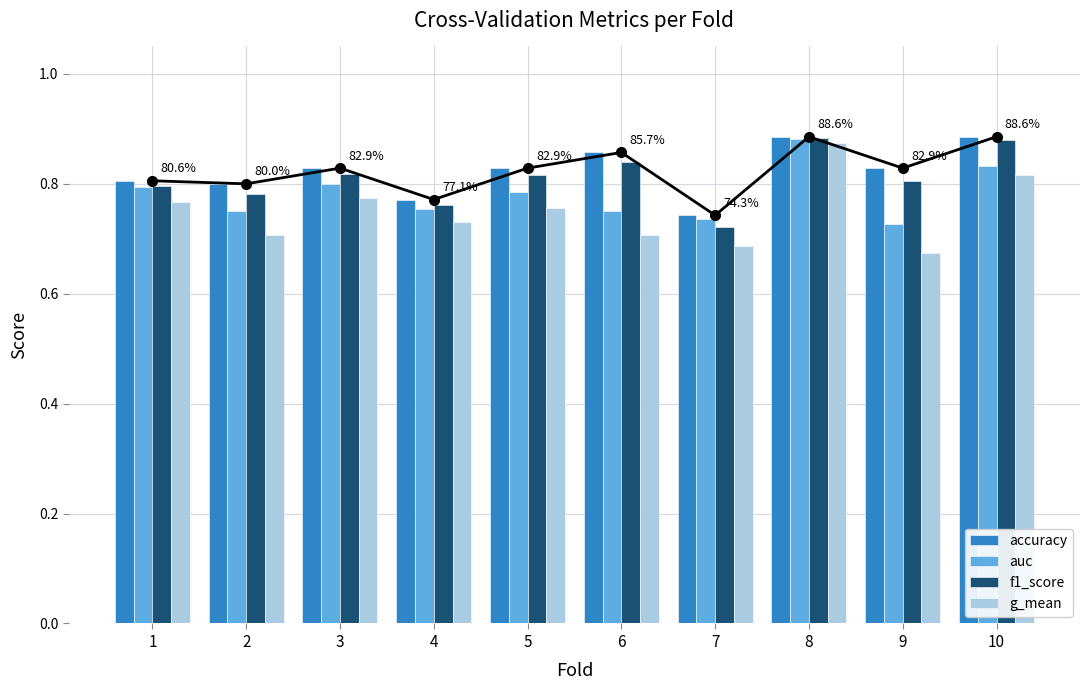

At which category is the sum across all series the highest?

8